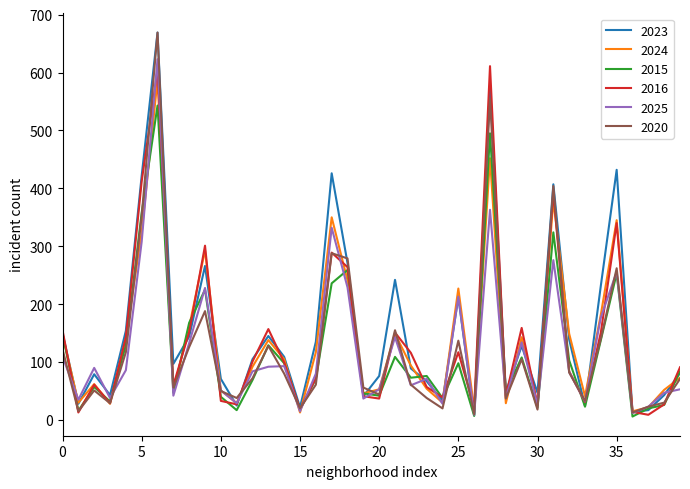

What is the maximum value for 2023?

669